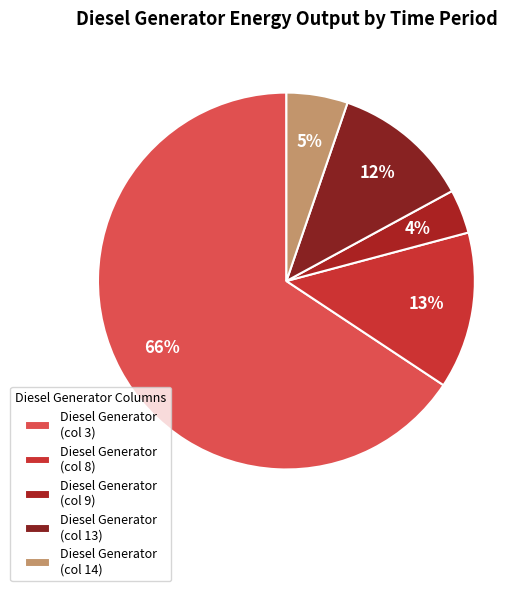

Which category has the biggest portion of the pie?

Diesel Generator